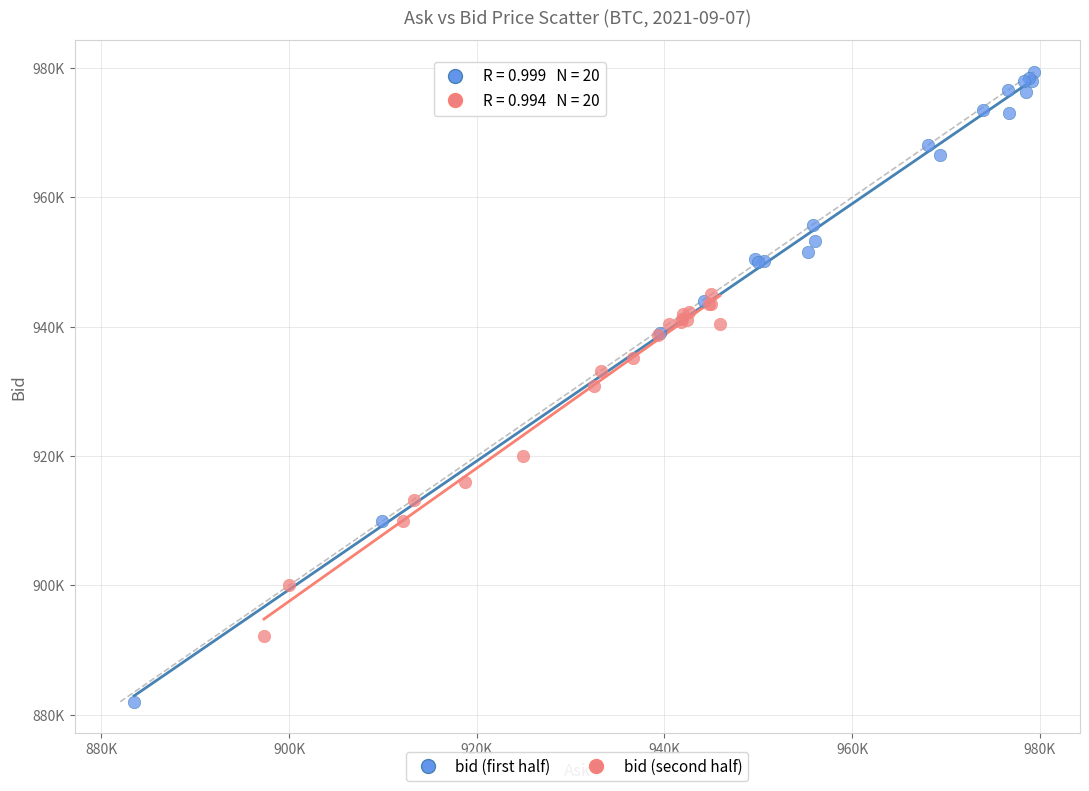

Which series has the largest Y range (max minus min)?

bid (first half)